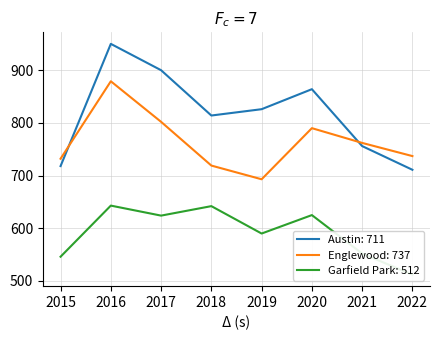

At 2017, list the series in order from largest to smallest.

Austin, Englewood, Garfield Park